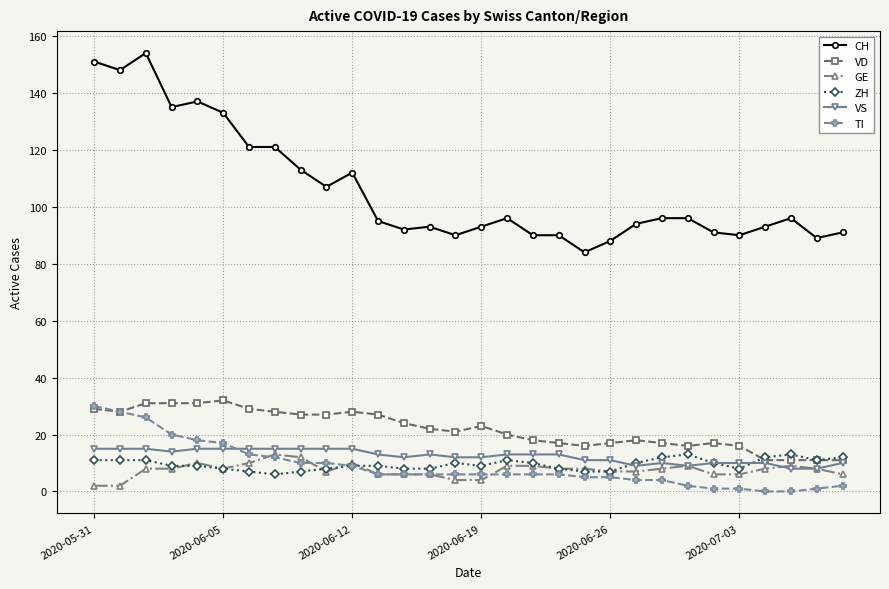

True or false: CH and VD cross at least once.

False